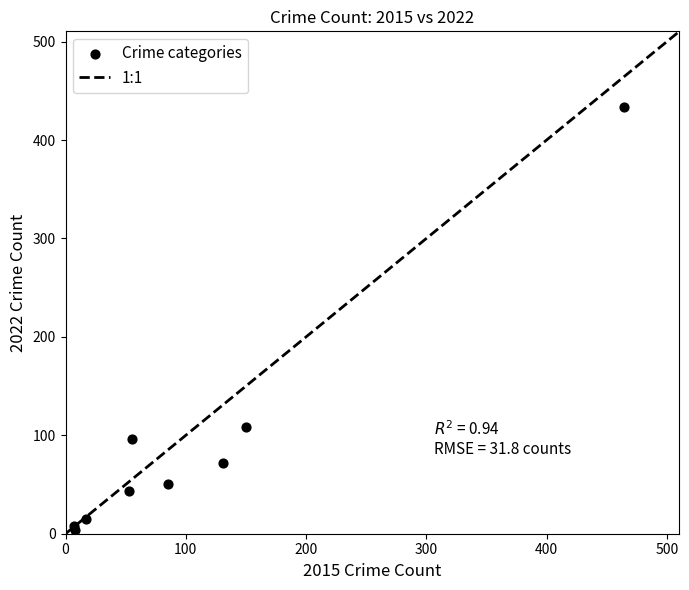

What Y value in the scatter plot is closest to 219?

108